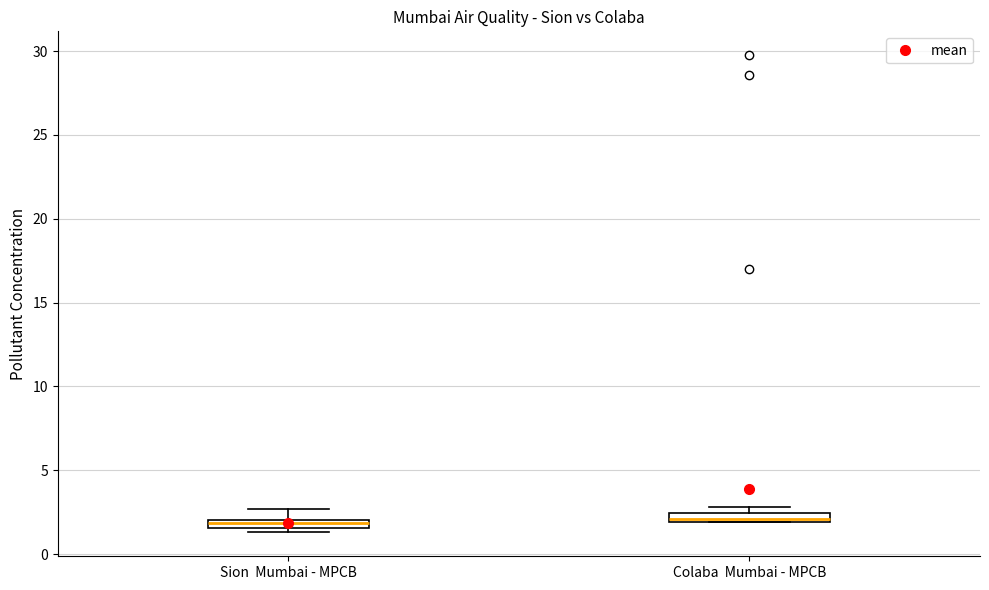

Where is the upper edge of the box for Sion Mumbai - MPCB on the y-axis? The values are not printed on the chart, so give them approximately, as read against the axis.

2.0